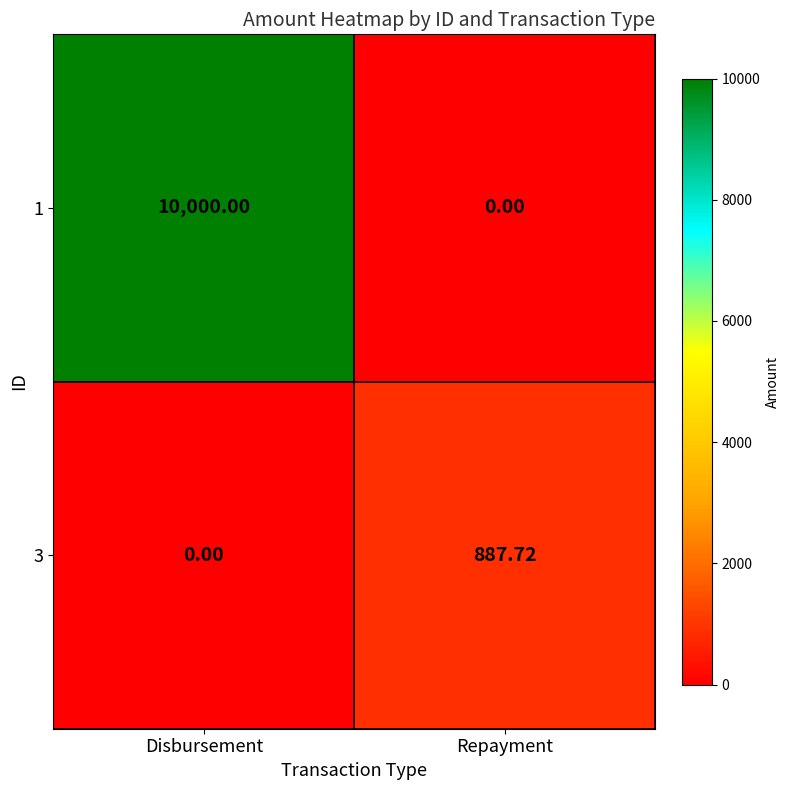

At which category is the sum across all series the highest?

Disbursement